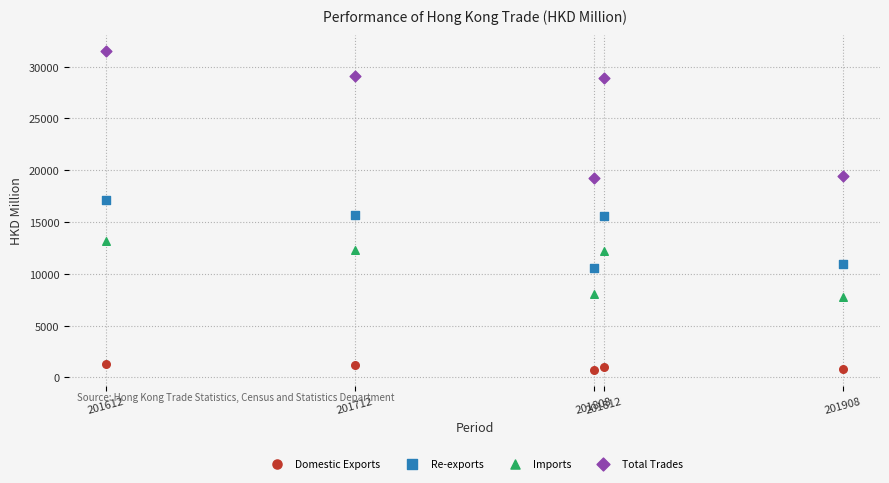

What is the X range (max minus min) for the scatter plot?

296.0